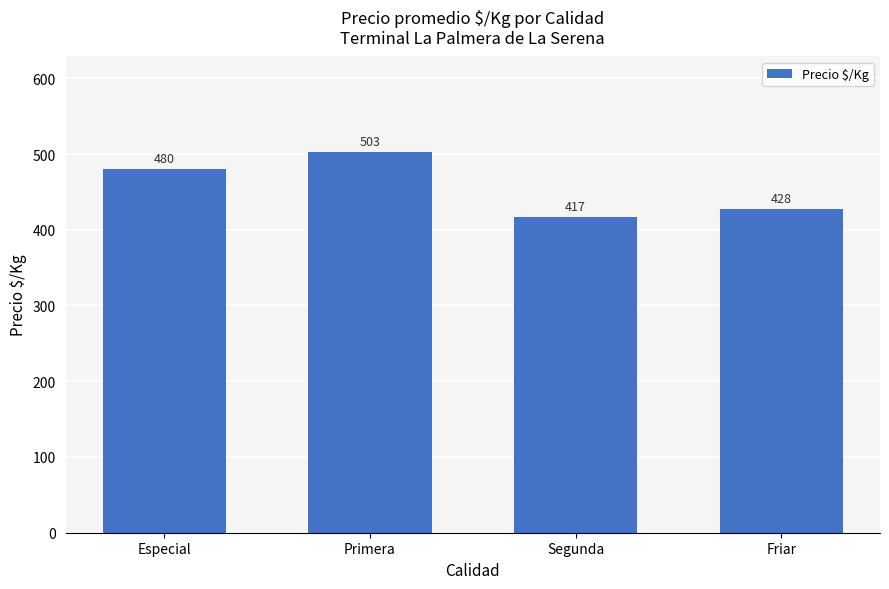

Rank the categories by value from highest to lowest.

Primera, Especial, Friar, Segunda